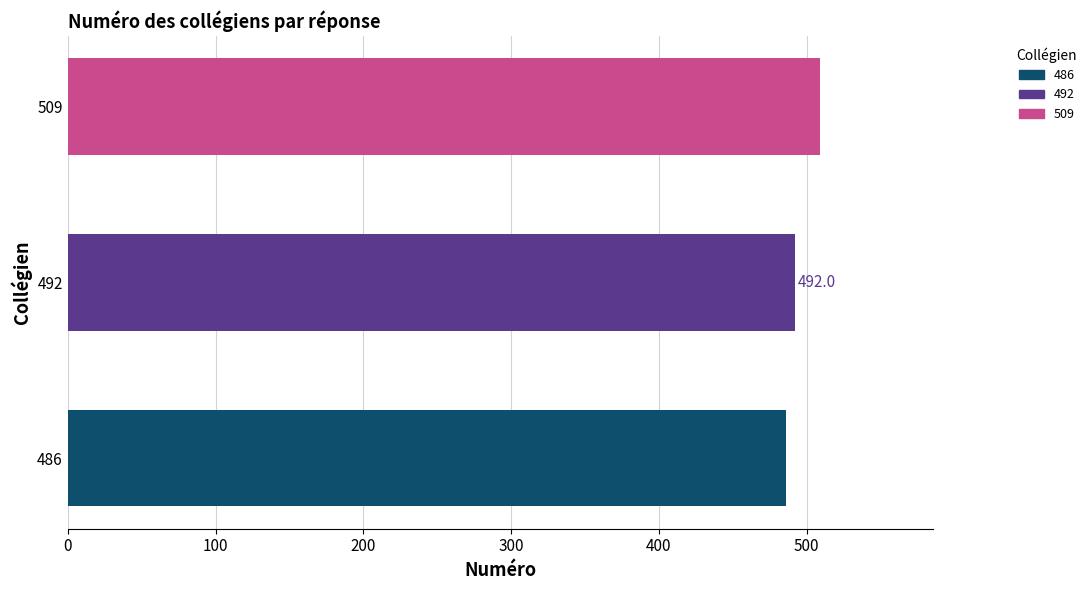

The chart shows a value of 783 at 486. True or false?

False